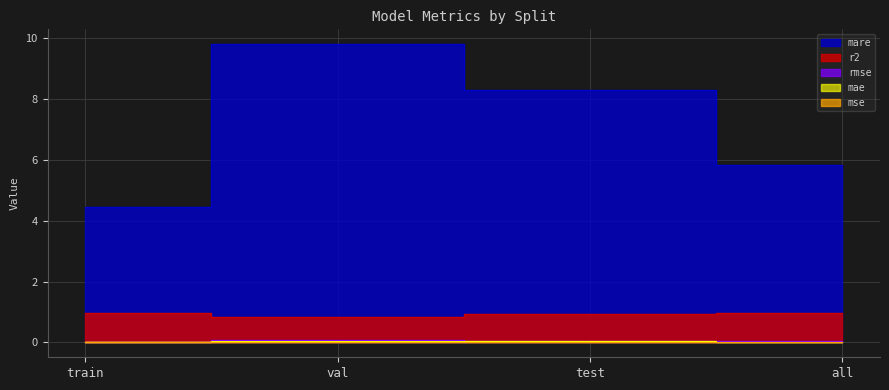

True or false: mare and rmse cross at least once.

False